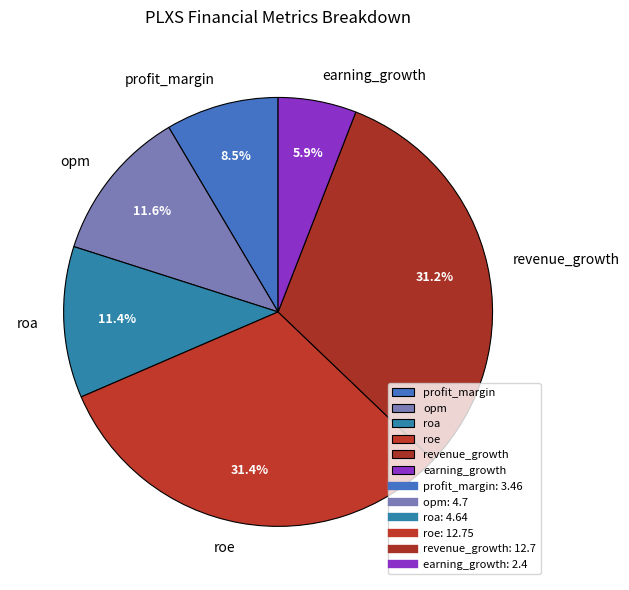

How many slices are in this pie chart?

6